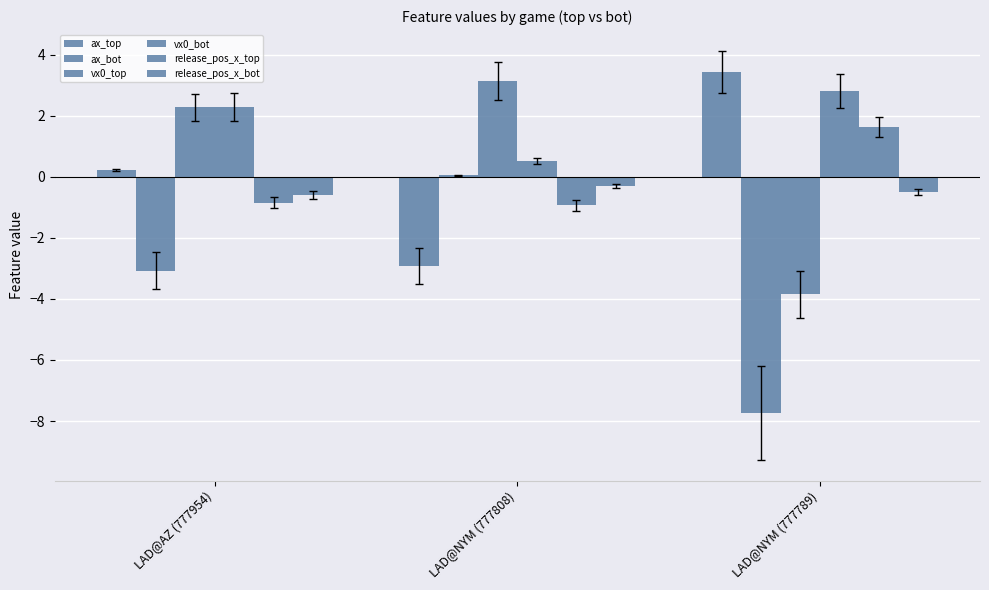

Is the value of vx0_top at LAD@NYM (777808) greater than the value of release_pos_x_bot at LAD@AZ (777954)?

Yes